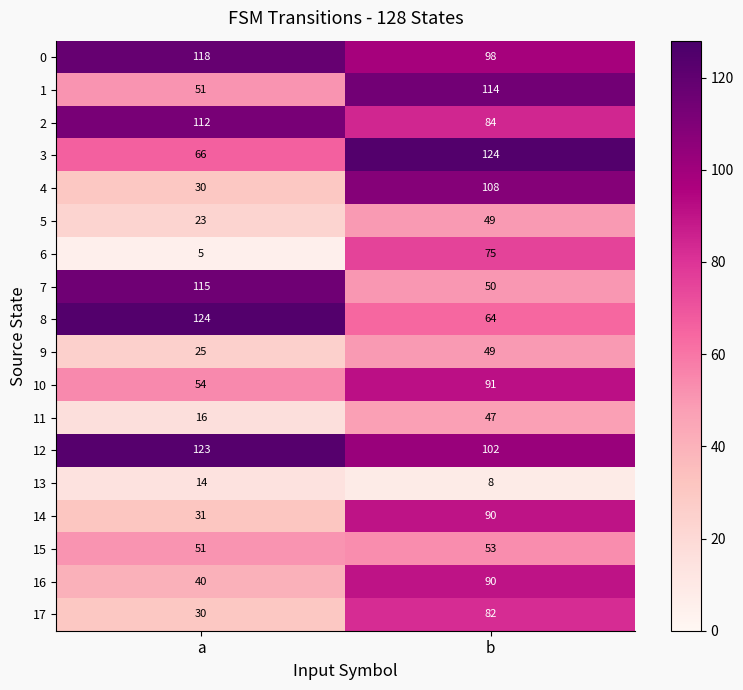

Which series has the largest total across all categories?

12